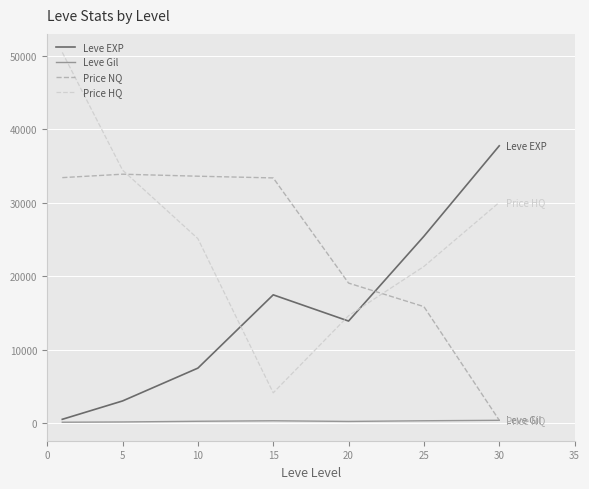

True or false: Price HQ and Leve EXP cross at least once.

True